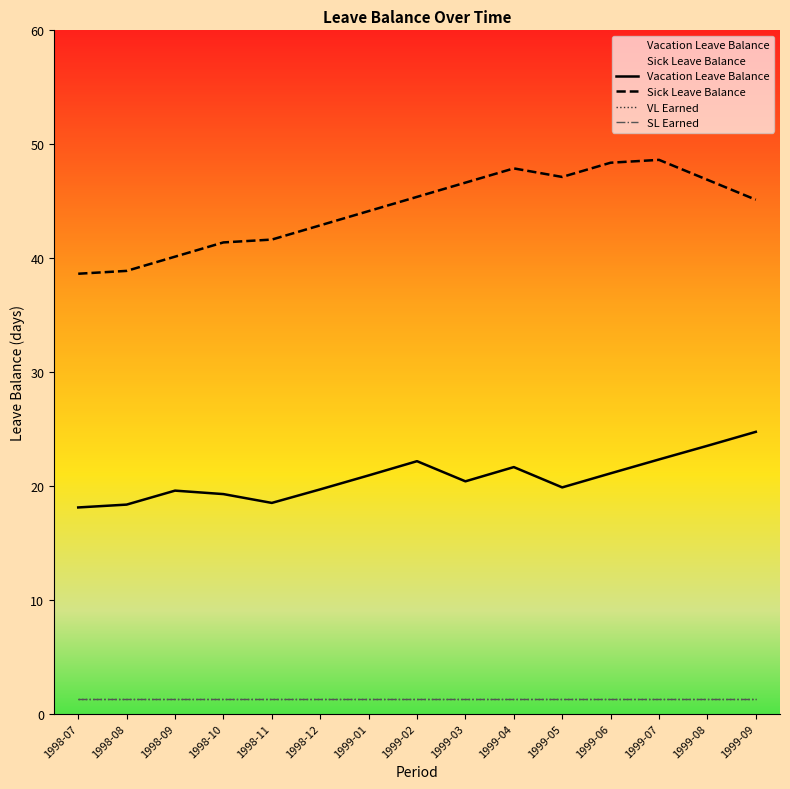

Which series has the largest total across all categories?

Sick Leave Balance